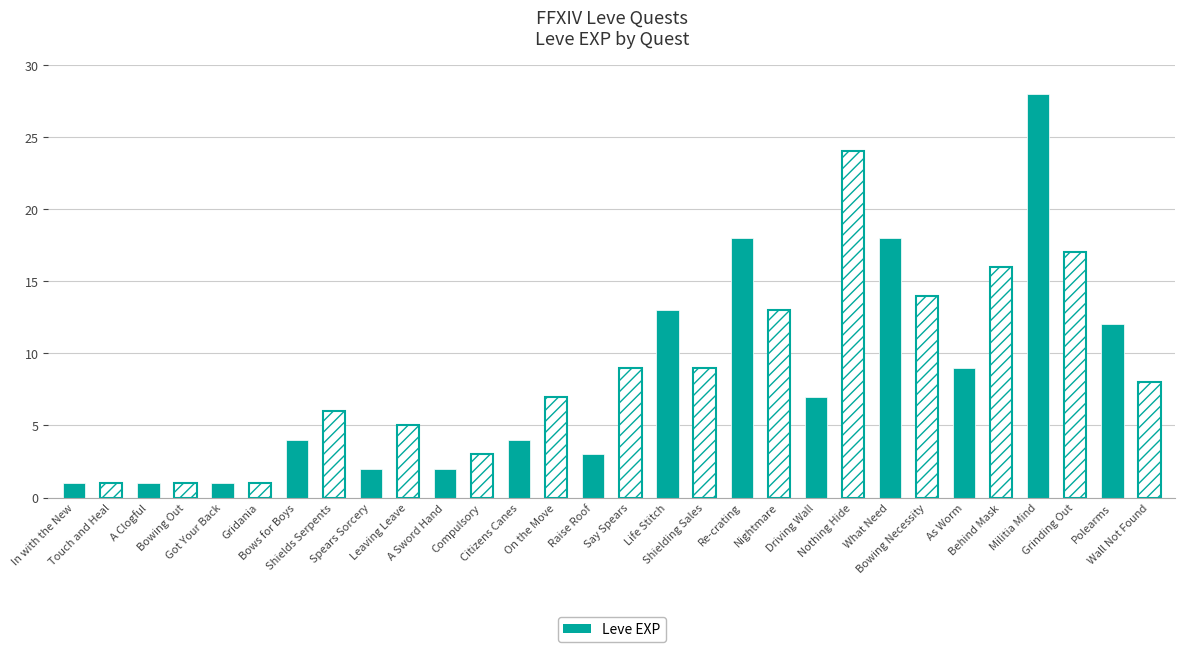

How many data points does each series have?

30